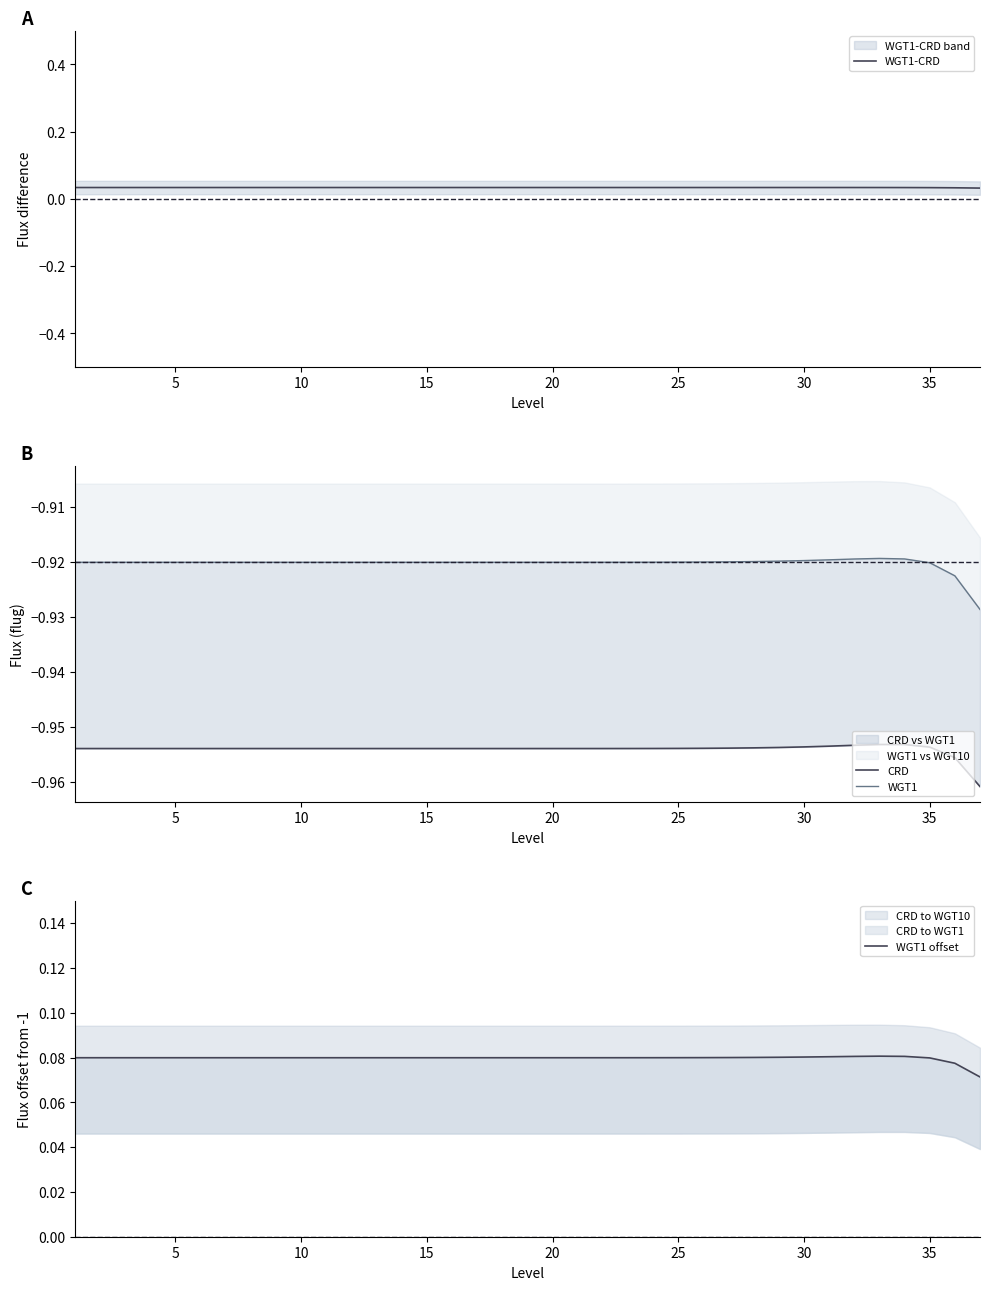

True or false: WGT1 offset has more than 1 points higher than both neighbors.

False